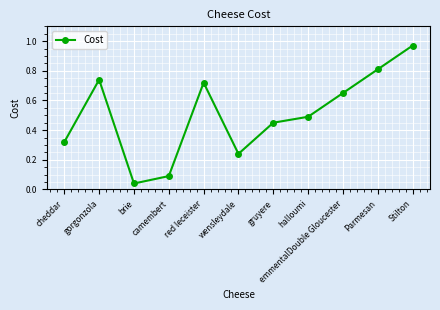

At which label is the value closest to 0?

brie